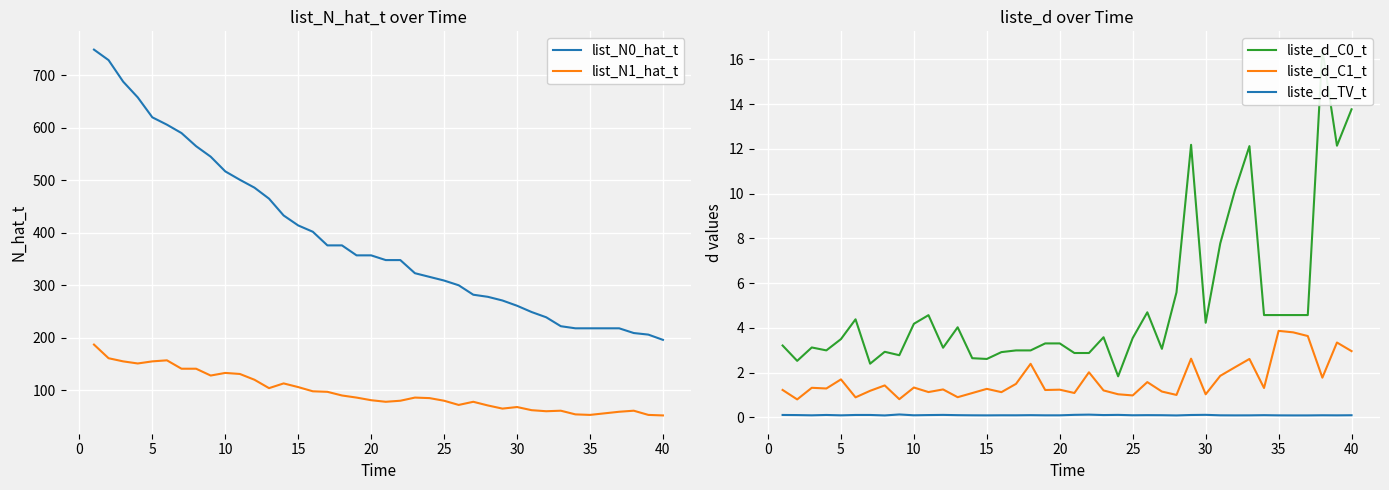

Does the chart display data point markers on the line(s)?

No